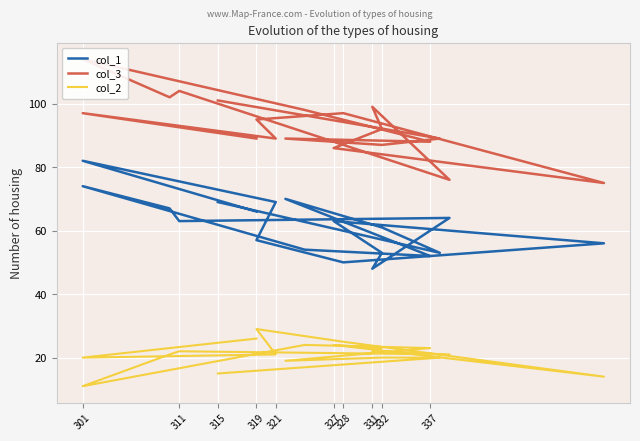

What is the maximum value for col_3?

114